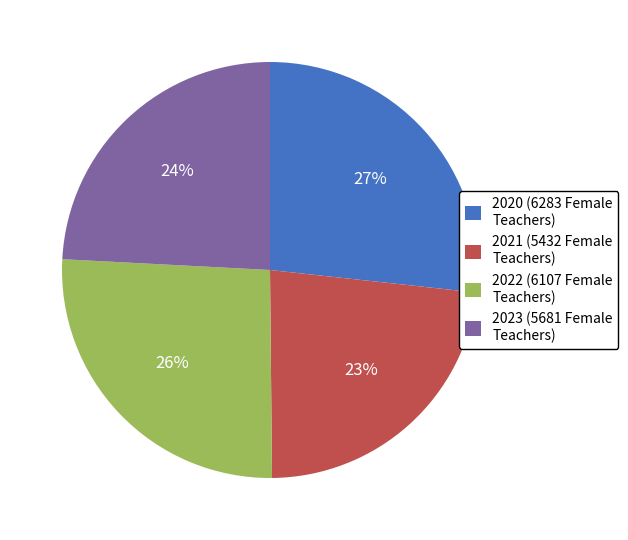

Does 2023 (5681 Female Teachers) represent more than half of the total?

No